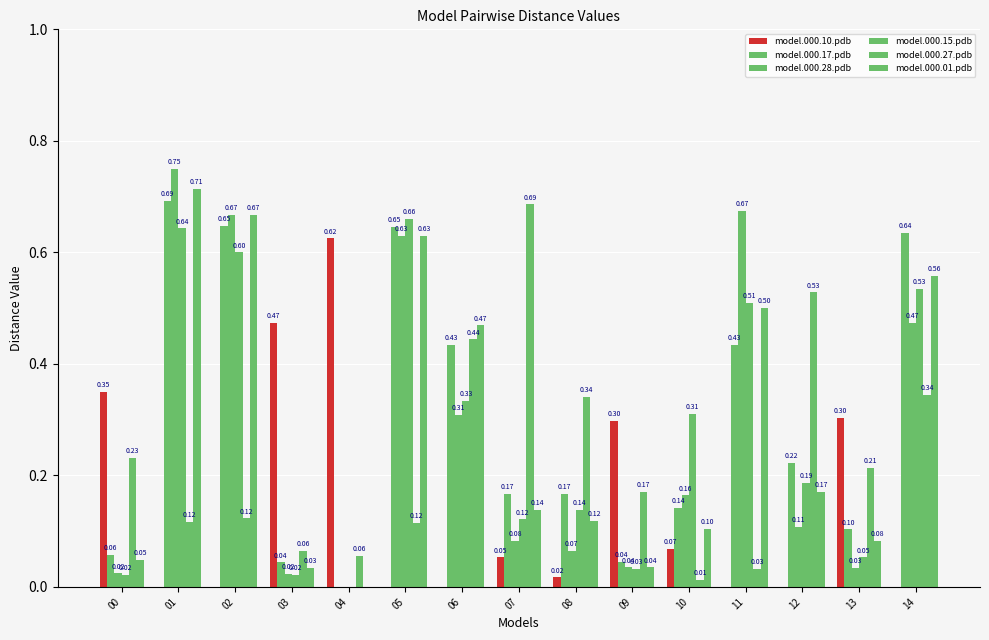

How many values in the model.000.01.pdb series exceed 0?

14